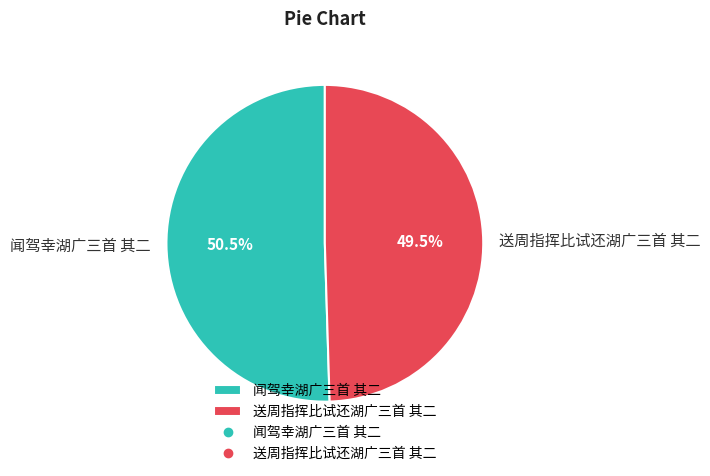

To the nearest percent, what is the combined percentage of 送周指挥比试还湖广三首 其二 and 闻驾幸湖广三首 其二?

100%